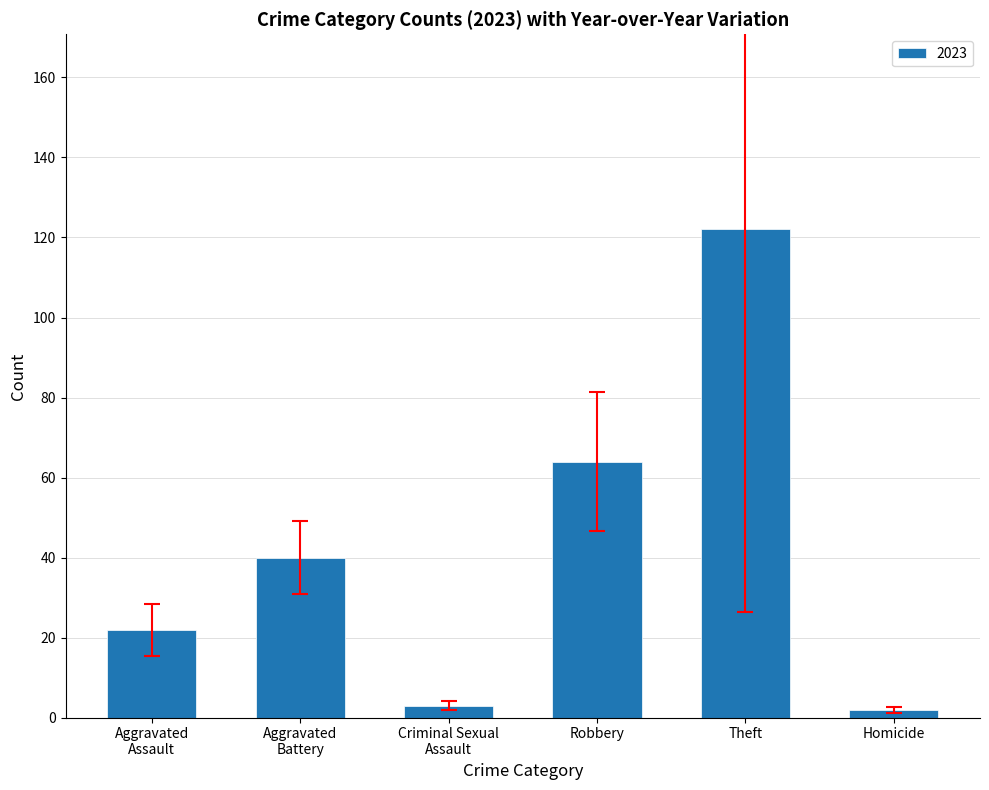

What position from the right is Theft?

2